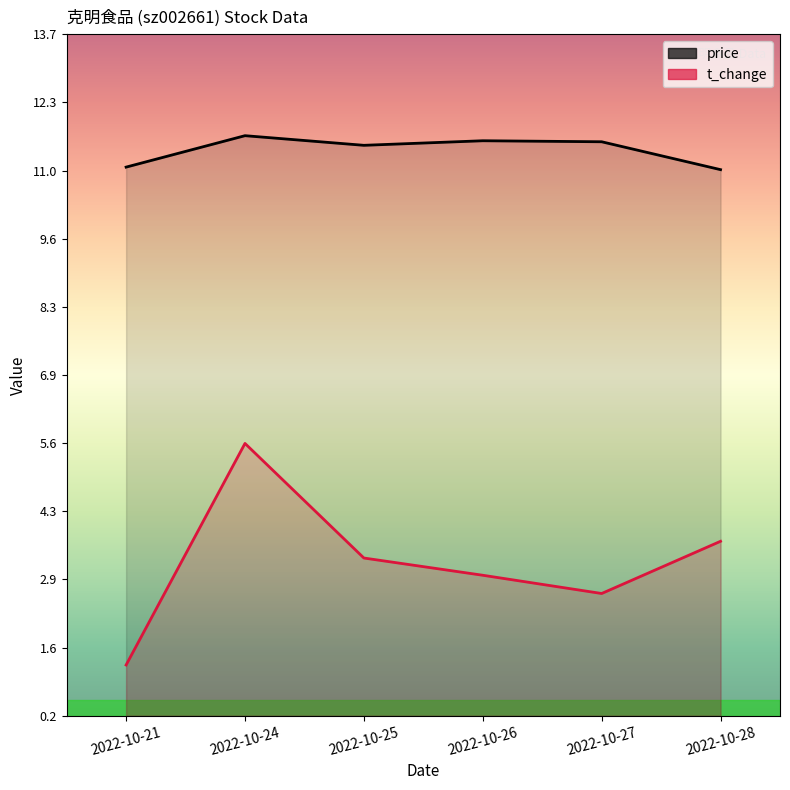

Which category has the lowest value across all series?

2022-10-21